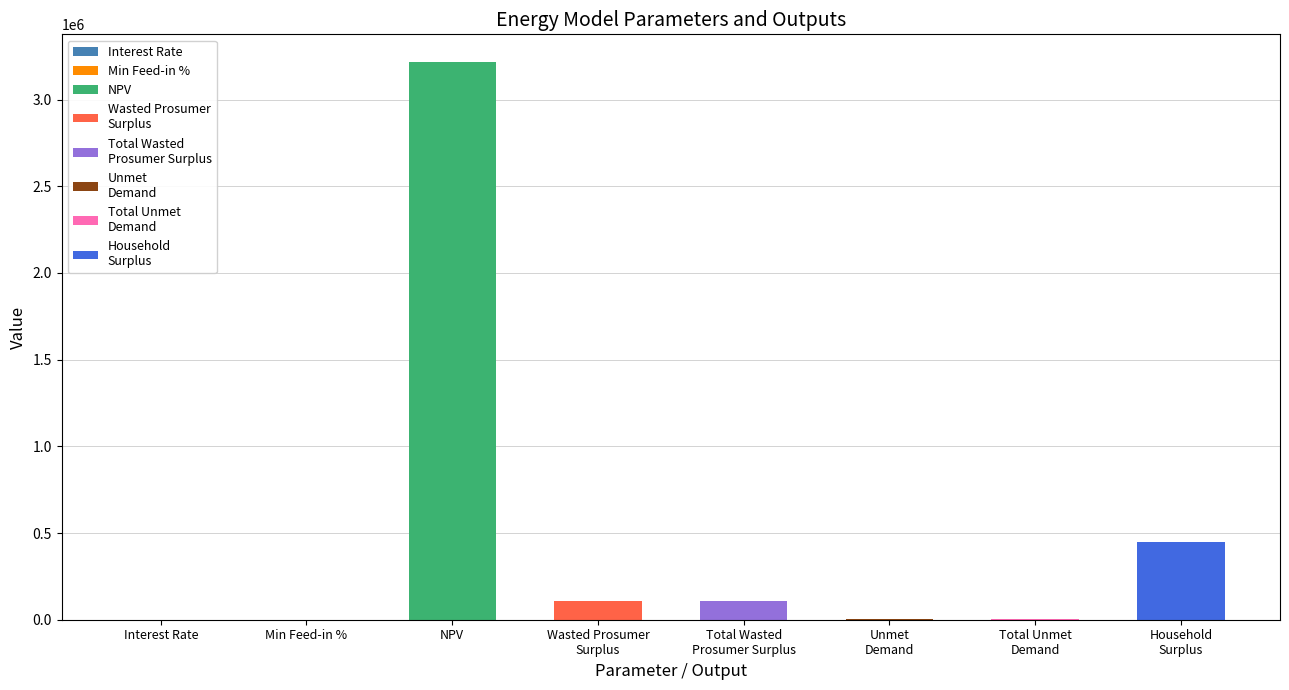

What is the difference between the values at Minimum Feed-in % and Household Surplus?

448894.9